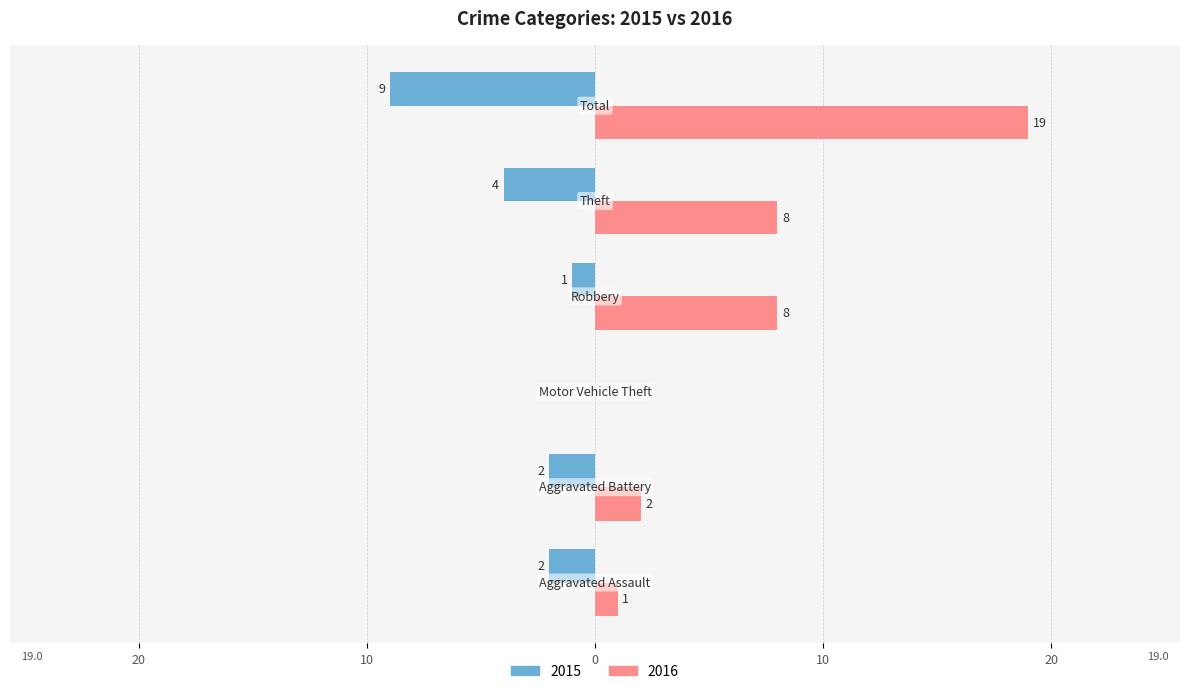

What are all the series names shown in the legend?

2015, 2016